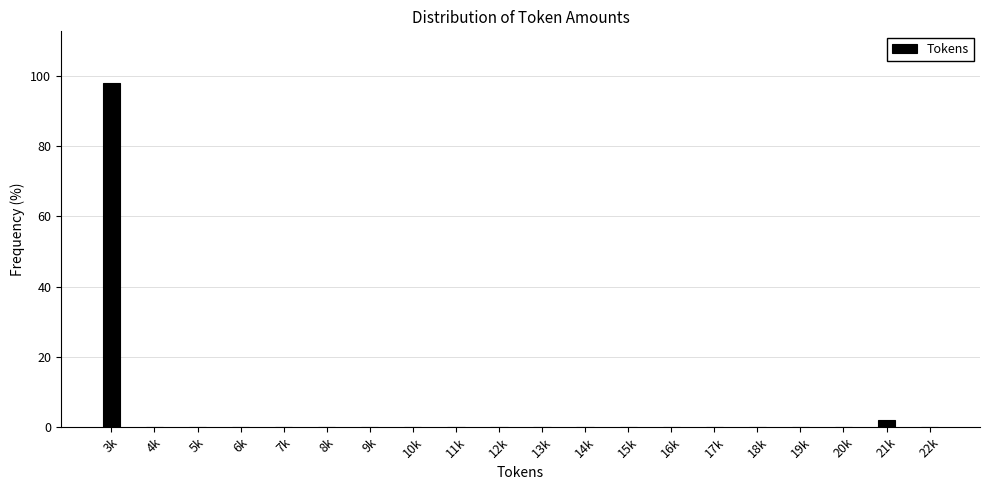

Reading left to right, extract all data points from this chart.

3k=98.1	4k=0.0	5k=0.0	6k=0.0	7k=0.0	8k=0.0	9k=0.0	10k=0.0	11k=0.0	12k=0.0	13k=0.0	14k=0.0	15k=0.0	16k=0.0	17k=0.0	18k=0.0	19k=0.0	20k=0.0	21k=1.9	22k=0.0